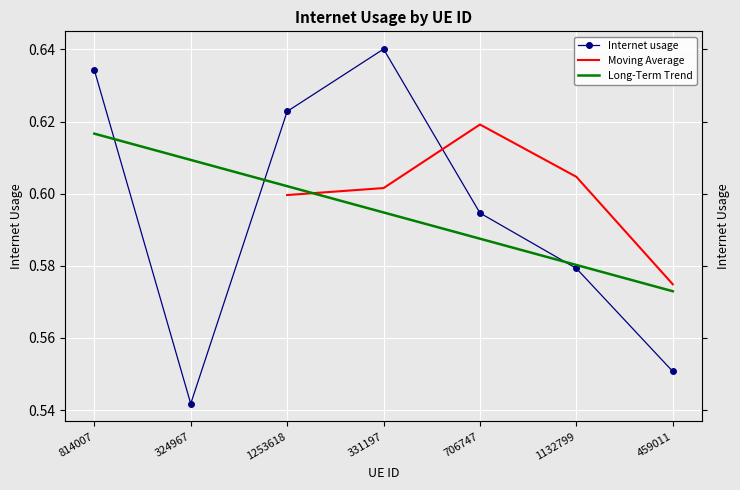

How many points are lower than both their immediate neighbors (excluding endpoints)?

1